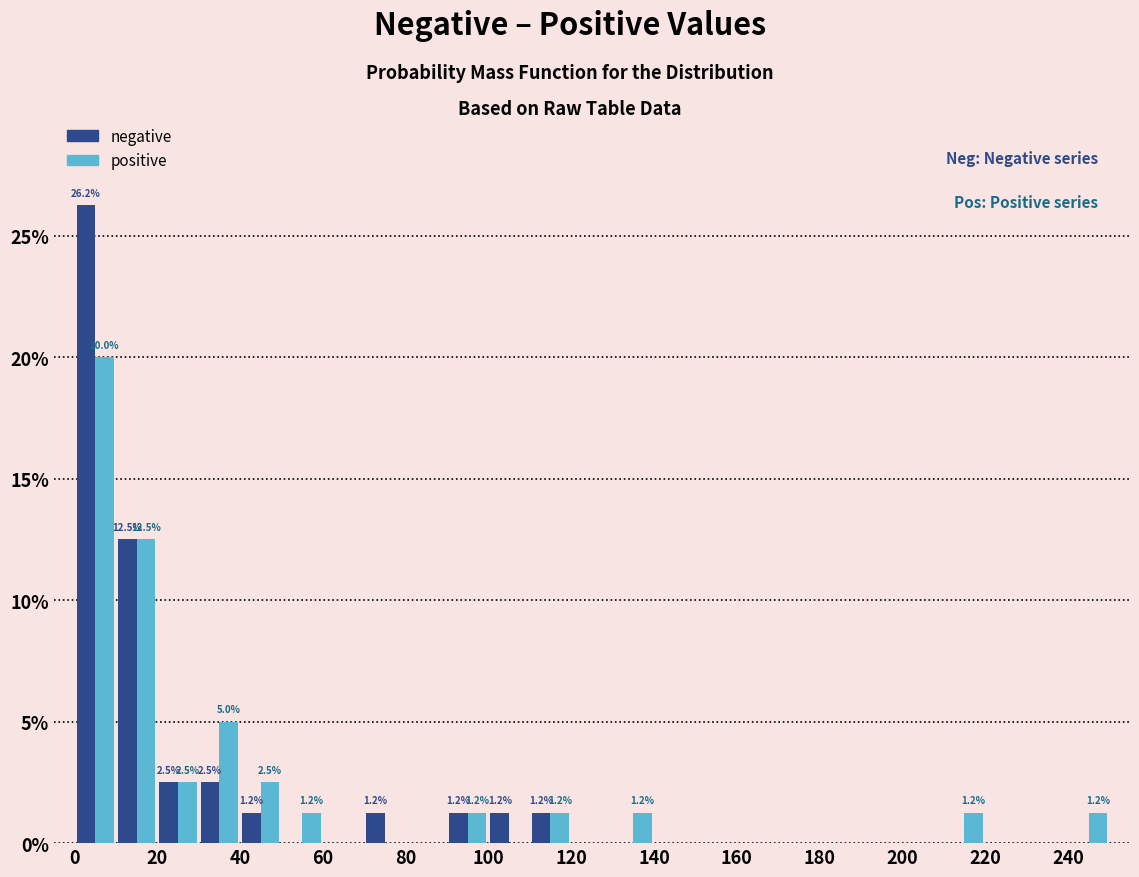

In the negative series, which range on the x-axis has the tallest bar?

0 to 10